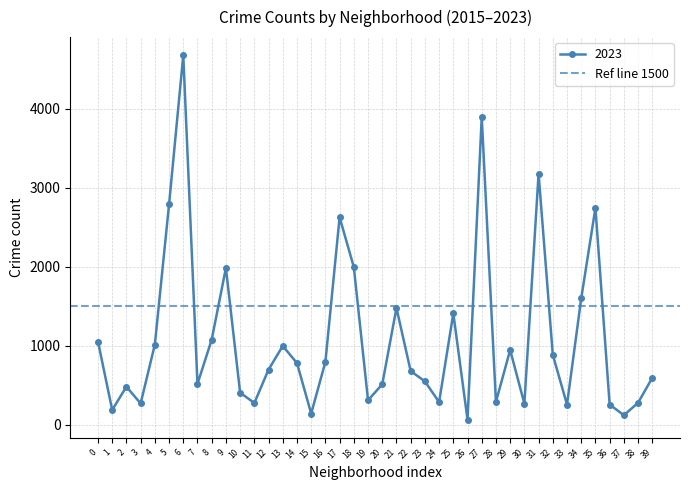

The 2023 series shows 1051 at 0. True or false?

True